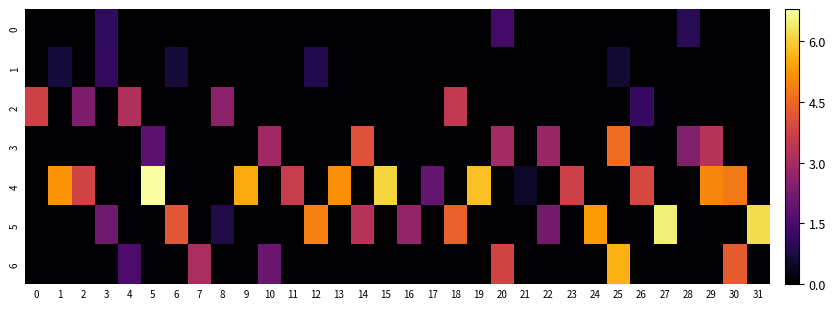

Reading right to left, transcribe all the data shown in this chart.

0: 31=0.0	30=0.0	29=0.0	28=1.0	27=0.0	26=0.0	25=0.0	24=0.0	23=0.0	22=0.0	21=0.0	20=1.4	19=0.0	18=0.0	17=0.0	16=0.0	15=0.0	14=0.0	13=0.0	12=0.0	11=0.0	10=0.0	9=0.0	8=0.0	7=0.0	6=0.0	5=0.0	4=0.0	3=1.1	2=0.0	1=0.0	0=0.0
1: 31=0.0	30=0.0	29=0.0	28=0.0	27=0.0	26=0.0	25=0.6	24=0.0	23=0.0	22=0.0	21=0.0	20=0.0	19=0.0	18=0.0	17=0.0	16=0.0	15=0.0	14=0.0	13=0.0	12=0.9	11=0.0	10=0.0	9=0.0	8=0.0	7=0.0	6=0.7	5=0.0	4=0.0	3=1.1	2=0.0	1=0.7	0=0.0
2: 31=0.0	30=0.0	29=0.0	28=0.0	27=0.0	26=1.2	25=0.0	24=0.0	23=0.0	22=0.0	21=0.0	20=0.0	19=0.0	18=3.5	17=0.0	16=0.0	15=0.0	14=0.0	13=0.0	12=0.0	11=0.0	10=0.0	9=0.0	8=2.6	7=0.0	6=0.0	5=0.0	4=3.2	3=0.0	2=2.3	1=0.0	0=3.8
3: 31=0.0	30=0.0	29=3.3	28=2.4	27=0.0	26=0.0	25=4.6	24=0.0	23=0.0	22=2.8	21=0.0	20=3.0	19=0.0	18=0.0	17=0.0	16=0.0	15=0.0	14=4.1	13=0.0	12=0.0	11=0.0	10=2.9	9=0.0	8=0.0	7=0.0	6=0.0	5=1.8	4=0.0	3=0.0	2=0.0	1=0.0	0=0.0
4: 31=0.0	30=4.8	29=5.0	28=0.0	27=0.0	26=3.9	25=0.0	24=0.0	23=3.7	22=0.0	21=0.5	20=0.0	19=5.8	18=0.0	17=1.9	16=0.0	15=6.1	14=0.0	13=5.1	12=0.0	11=3.6	10=0.0	9=5.5	8=0.0	7=0.0	6=0.0	5=6.8	4=0.0	3=0.0	2=3.8	1=5.2	0=0.0
5: 31=6.2	30=0.0	29=0.0	28=0.0	27=6.5	26=0.0	25=0.0	24=5.3	23=0.0	22=2.2	21=0.0	20=0.0	19=0.0	18=4.4	17=0.0	16=2.7	15=0.0	14=3.3	13=0.0	12=4.9	11=0.0	10=0.0	9=0.0	8=0.8	7=0.0	6=4.2	5=0.0	4=0.0	3=2.1	2=0.0	1=0.0	0=0.0
6: 31=0.0	30=4.3	29=0.0	28=0.0	27=0.0	26=0.0	25=5.6	24=0.0	23=0.0	22=0.0	21=0.0	20=3.8	19=0.0	18=0.0	17=0.0	16=0.0	15=0.0	14=0.0	13=0.0	12=0.0	11=0.0	10=2.0	9=0.0	8=0.0	7=3.1	6=0.0	5=0.0	4=1.5	3=0.0	2=0.0	1=0.0	0=0.0